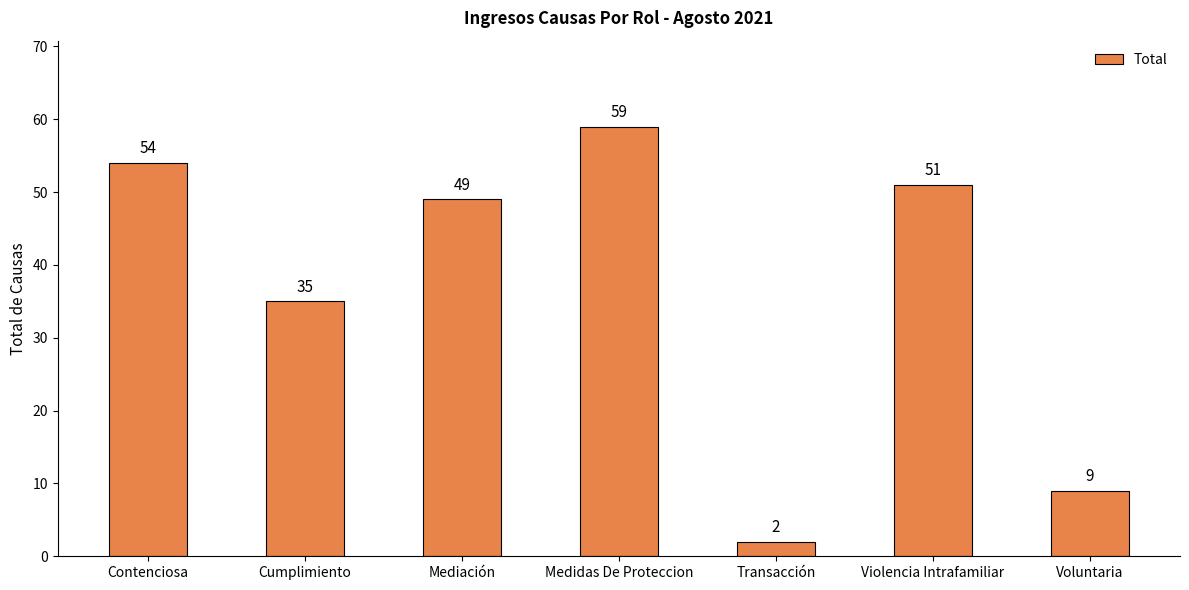

Does the chart contain stacked bars?

No